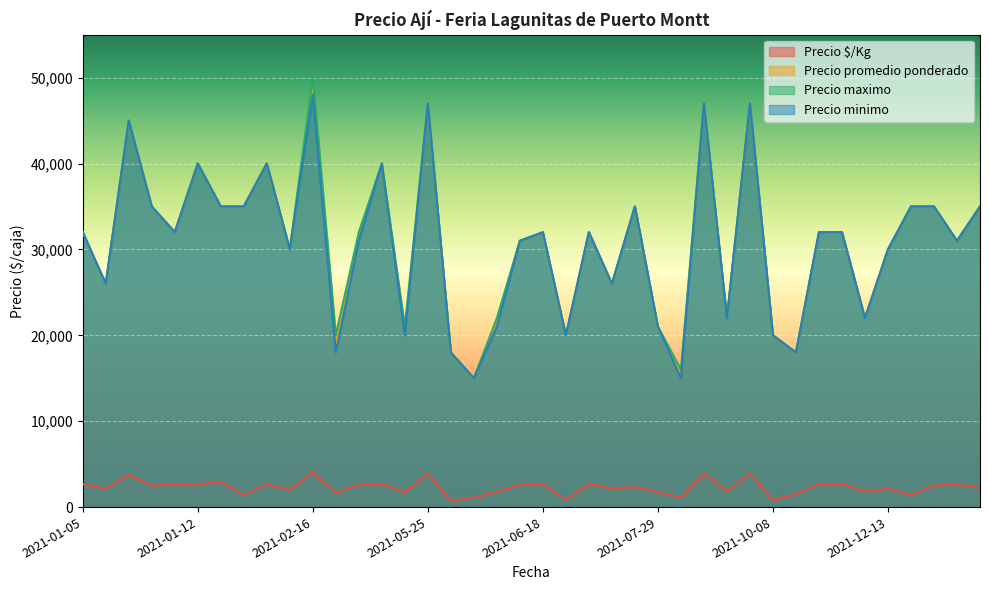

How many lines are shown in the chart?

4